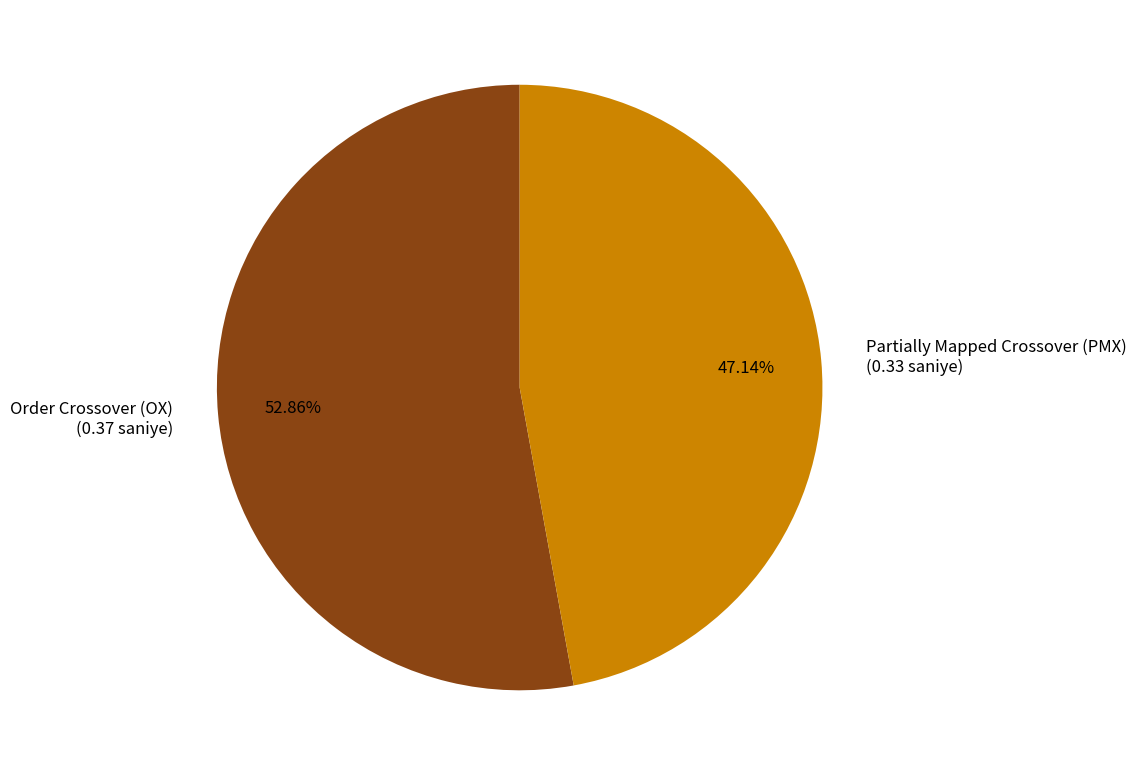

To the nearest percent, what portion does Order Crossover (OX) represent?

53%